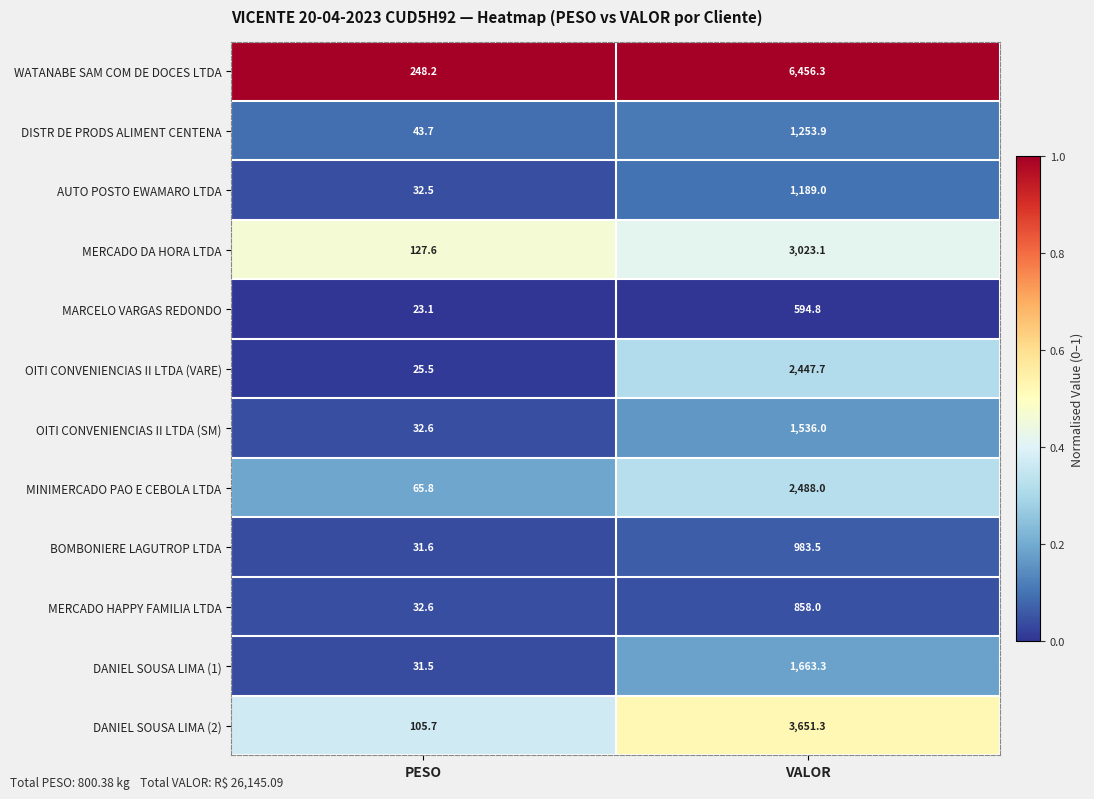

Reading left to right, what are all the values shown in this chart?

WATANABE SAM COM DE DOCES LTDA: 248.2	6456.3
DISTR DE PRODS ALIMENT CENTENA: 43.7	1253.9
AUTO POSTO EWAMARO LTDA: 32.5	1189.0
MERCADO DA HORA LTDA: 127.6	3023.1
MARCELO VARGAS REDONDO: 23.1	594.8
OITI CONVENIENCIAS II LTDA (VARE): 25.5	2447.7
OITI CONVENIENCIAS II LTDA (SM): 32.6	1536.0
MINIMERCADO PAO E CEBOLA LTDA: 65.8	2488.0
BOMBONIERE LAGUTROP LTDA: 31.6	983.5
MERCADO HAPPY FAMILIA LTDA: 32.6	858.0
DANIEL SOUSA LIMA (1): 31.5	1663.3
DANIEL SOUSA LIMA (2): 105.7	3651.3